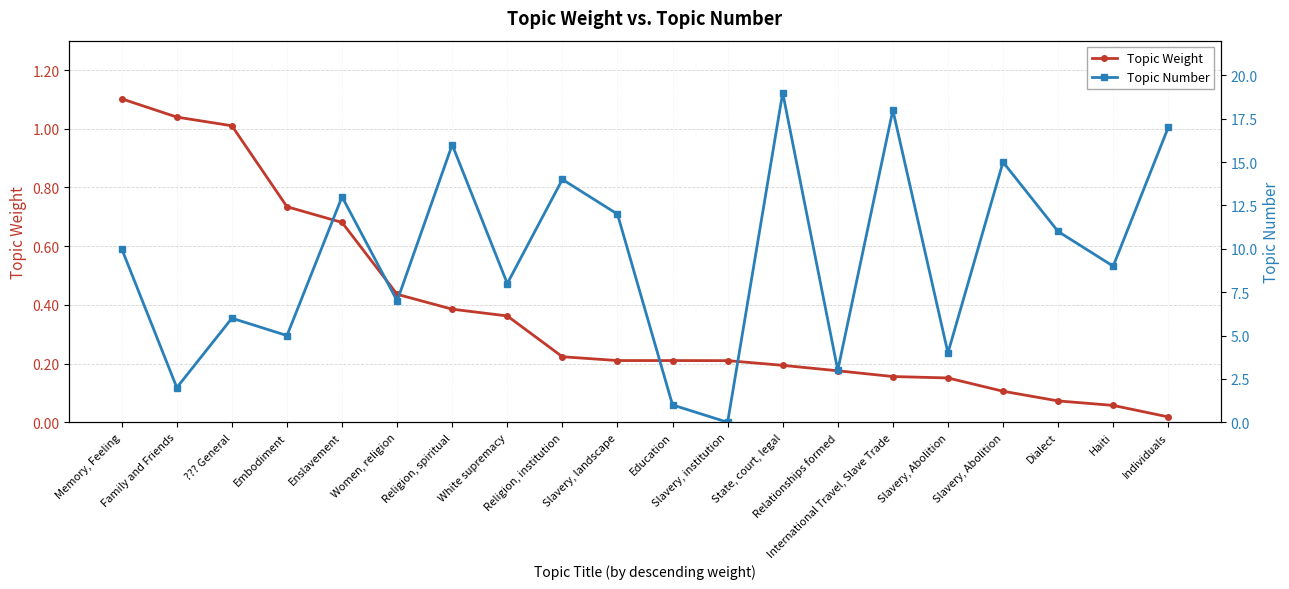

At which label is Topic Weight closest to 0?

Individuals